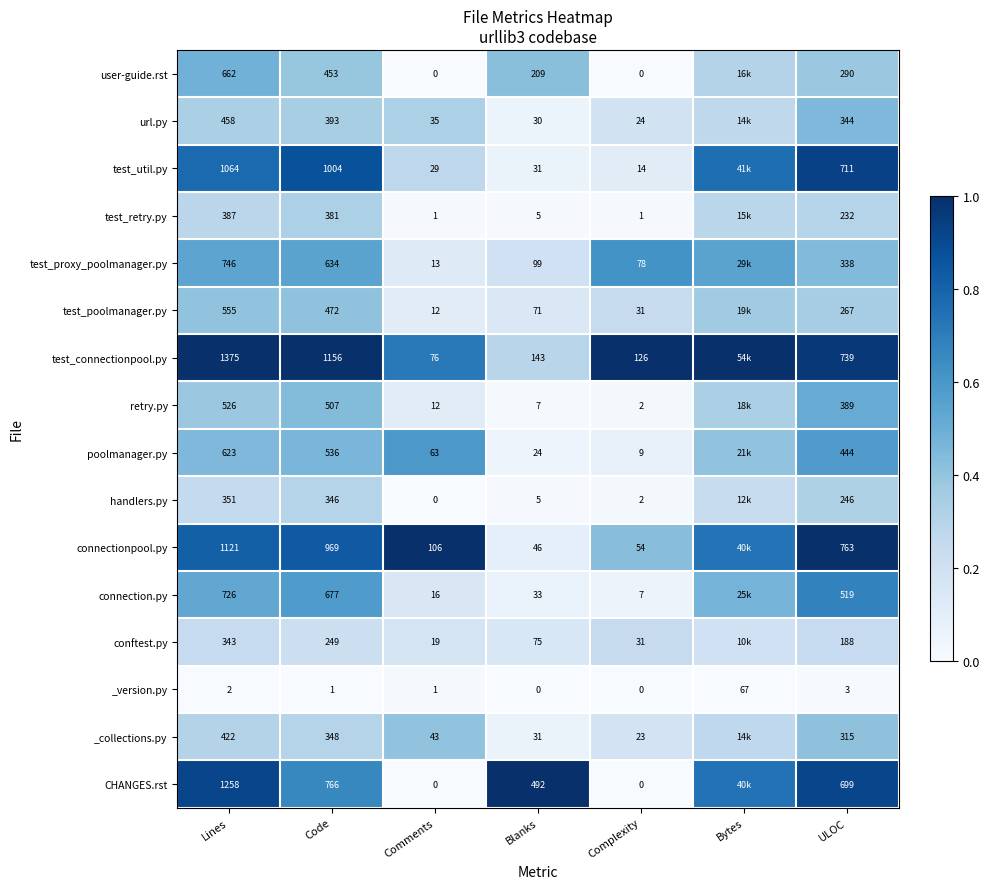

Rank the series at ULOC from lowest to highest value.

_version.py, conftest.py, test_retry.py, handlers.py, test_poolmanager.py, user-guide.rst, _collections.py, test_proxy_poolmanager.py, url.py, retry.py, poolmanager.py, connection.py, CHANGES.rst, test_util.py, test_connectionpool.py, connectionpool.py